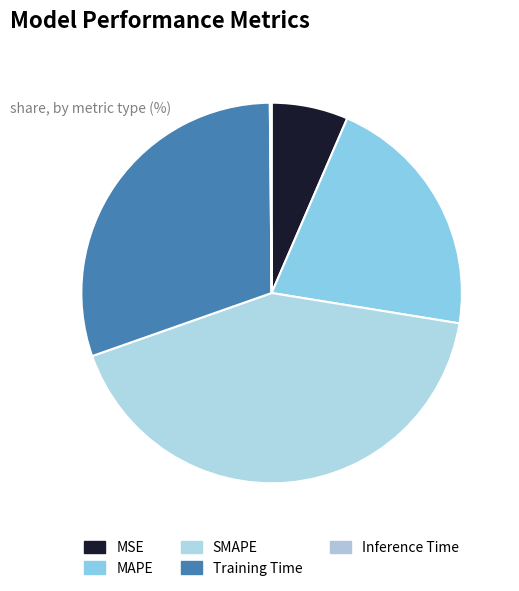

Which category has the biggest portion of the pie?

SMAPE